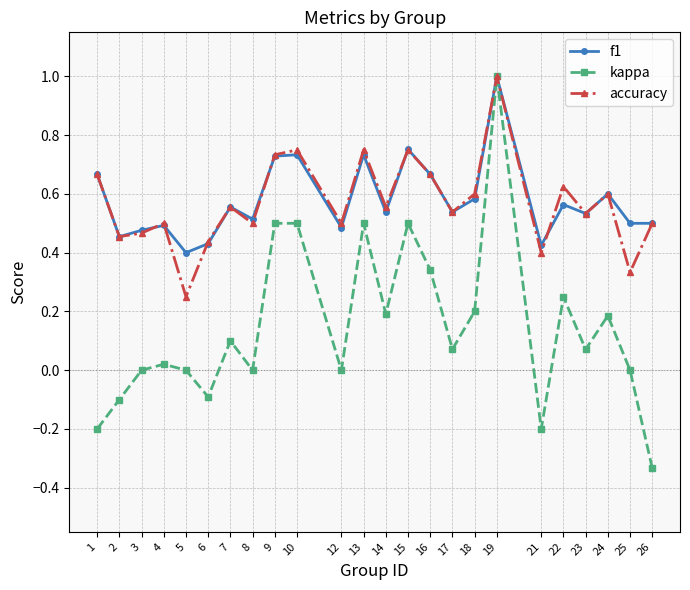

What is the maximum value shown in the chart?

1.0